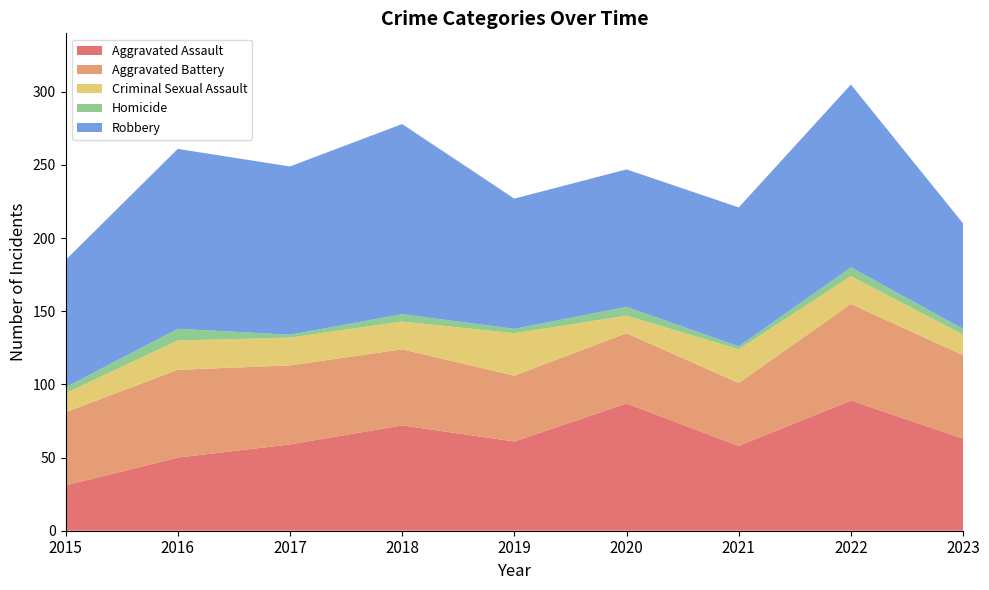

Reading left to right, list all the values displayed in this chart.

Aggravated Assault: 2015=31	2016=50	2017=59	2018=72	2019=61	2020=87	2021=58	2022=89	2023=63
Aggravated Battery: 2015=50	2016=60	2017=54	2018=52	2019=45	2020=48	2021=43	2022=66	2023=57
Criminal Sexual Assault: 2015=13	2016=20	2017=19	2018=19	2019=29	2020=12	2021=23	2022=19	2023=14
Homicide: 2015=4	2016=8	2017=2	2018=5	2019=3	2020=6	2021=2	2022=6	2023=4
Robbery: 2015=87	2016=123	2017=115	2018=130	2019=89	2020=94	2021=95	2022=125	2023=72